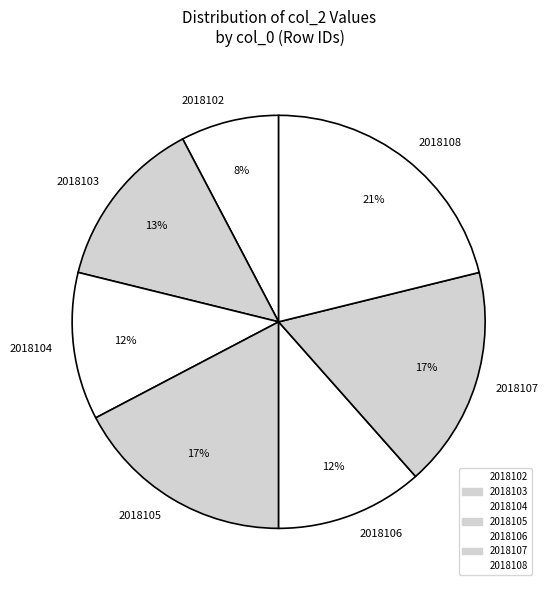

Do 2018105 and 2018107 together represent more than half of the pie?

No